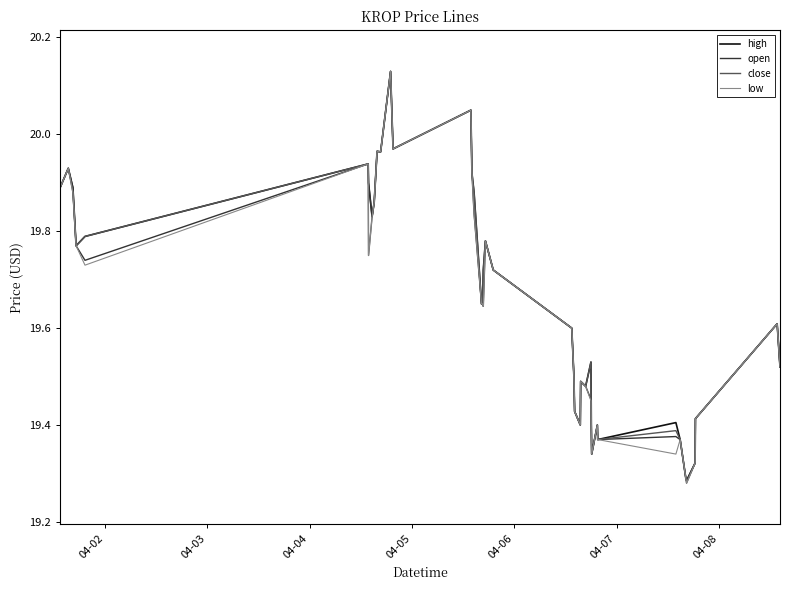

Reading left to right, transcribe all the data shown in this chart.

high: 19.9	19.9	19.9	19.8	19.8	19.9	19.9	19.8	19.9	20.0	20.0	20.1	20.0	20.1	19.9	19.9	19.6	19.6	19.7	19.8	19.7	19.6	19.5	19.4	19.4	19.5	19.5	19.5	19.4	19.3	19.4	19.4	19.4	19.4	19.3	19.3	19.3	19.4	19.6	19.5
open: 19.9	19.9	19.9	19.8	19.7	19.9	19.9	19.8	19.9	20.0	20.0	20.1	20.0	20.1	19.9	19.8	19.6	19.6	19.6	19.8	19.7	19.6	19.5	19.4	19.4	19.5	19.5	19.5	19.4	19.3	19.4	19.4	19.4	19.4	19.3	19.3	19.3	19.4	19.6	19.5
close: 19.9	19.9	19.9	19.8	19.8	19.9	19.8	19.8	19.9	20.0	20.0	20.1	20.0	20.1	19.9	19.9	19.6	19.6	19.7	19.8	19.7	19.6	19.5	19.4	19.4	19.5	19.5	19.5	19.4	19.3	19.4	19.4	19.4	19.4	19.3	19.3	19.3	19.4	19.6	19.5
low: 19.9	19.9	19.9	19.8	19.7	19.9	19.8	19.8	19.9	20.0	20.0	20.1	20.0	20.1	19.9	19.8	19.6	19.6	19.6	19.8	19.7	19.6	19.5	19.4	19.4	19.5	19.5	19.4	19.4	19.3	19.4	19.4	19.3	19.4	19.3	19.3	19.3	19.4	19.6	19.5